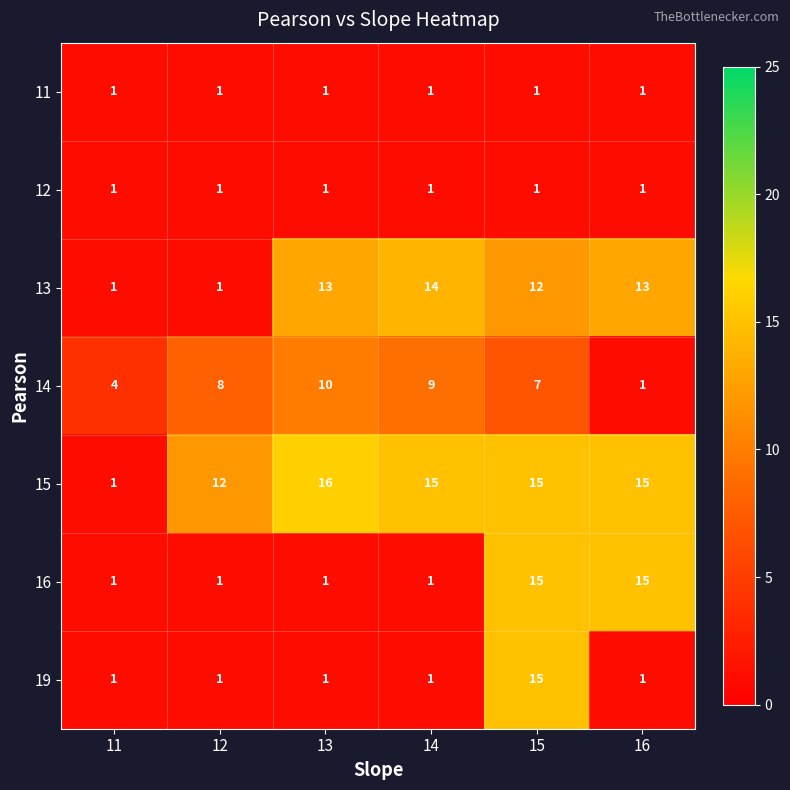

Which series has the largest range (max minus min)?

15